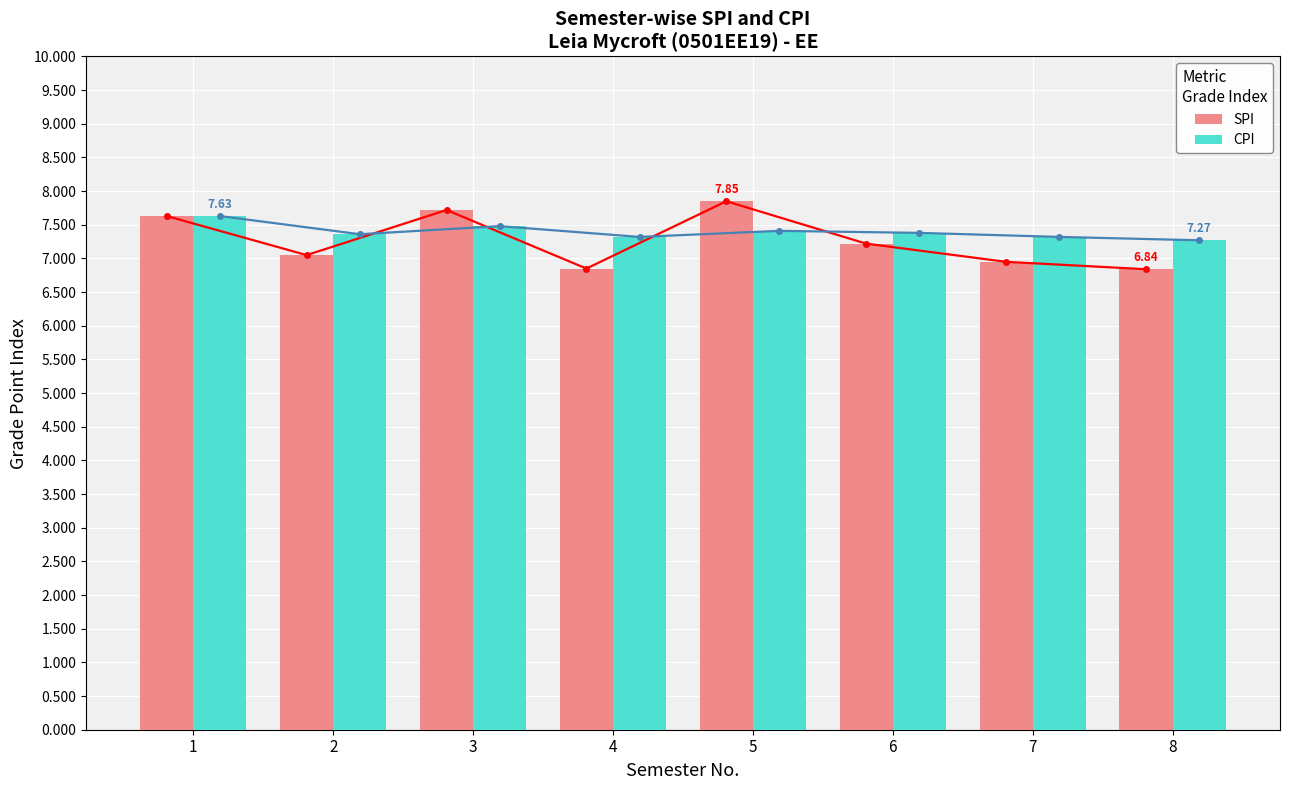

Which series has the largest range (max minus min)?

SPI